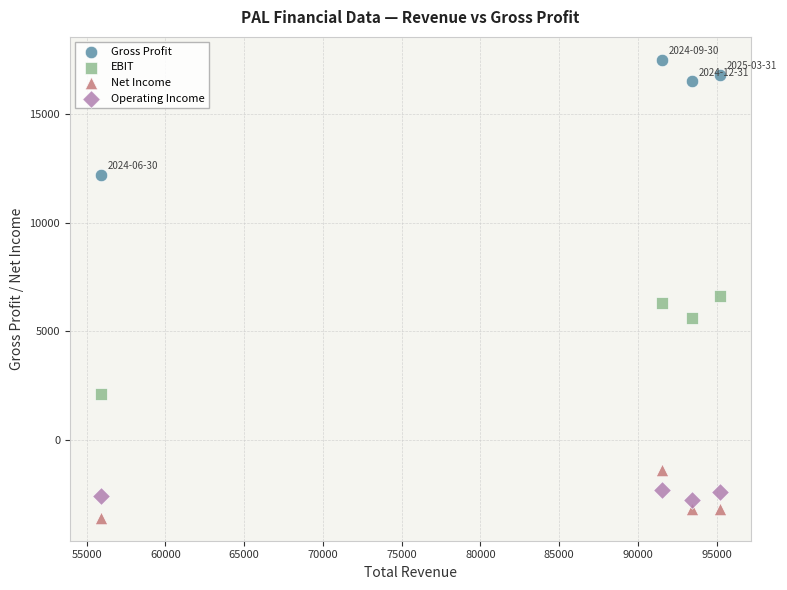

Across all data points, what is the range of Y values (max minus min)?

21100